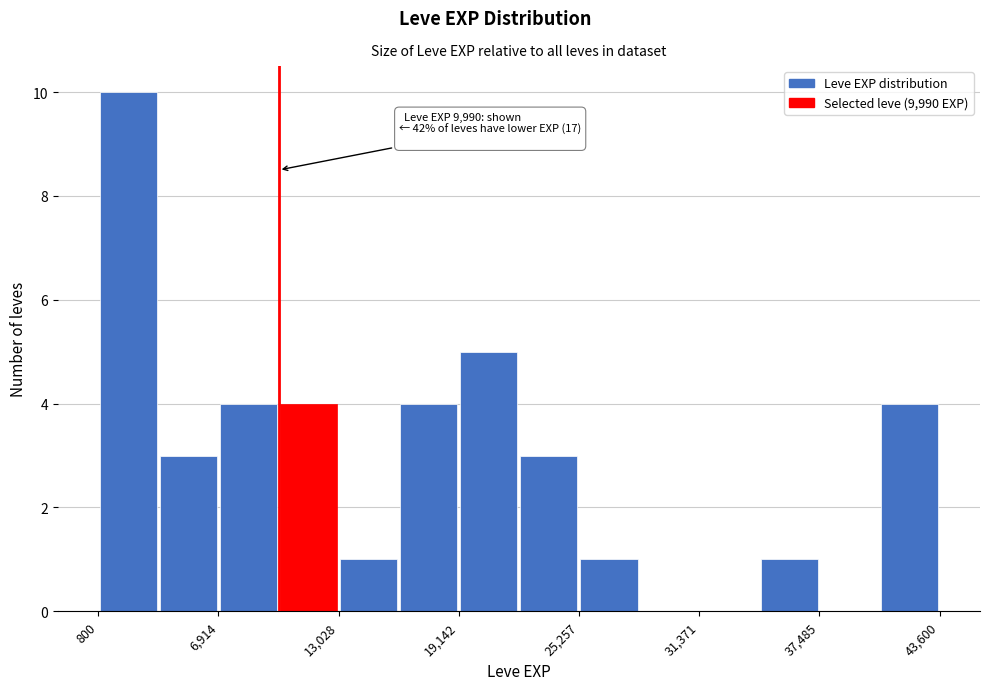

Around what value on the x-axis is the tallest bar? Give the approximate position of its centre, as read against the axis.

2000